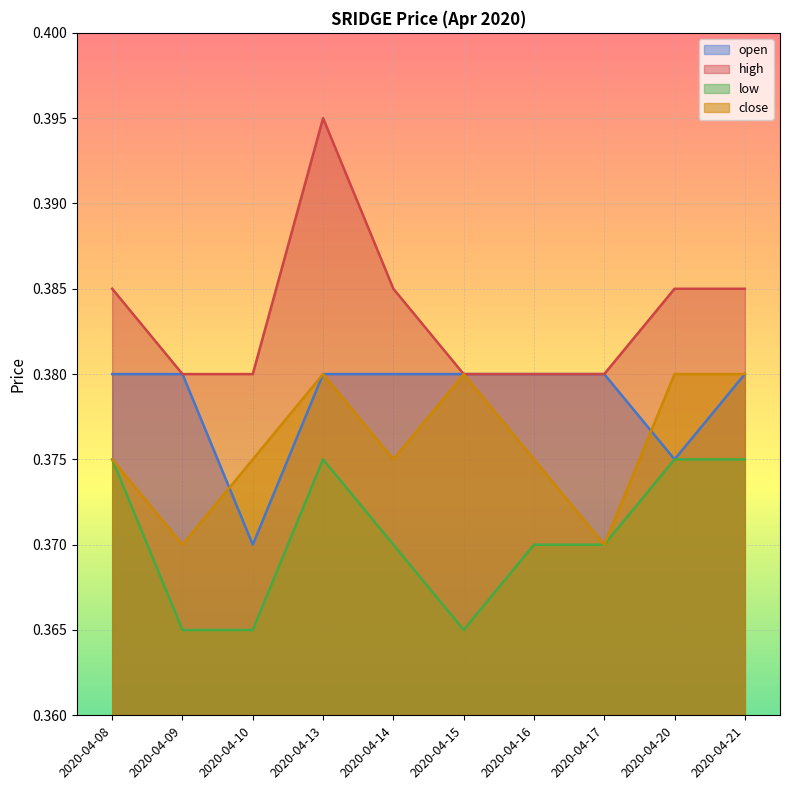

At 2020-04-15, list the series in order from smallest to largest.

low, open, high, close